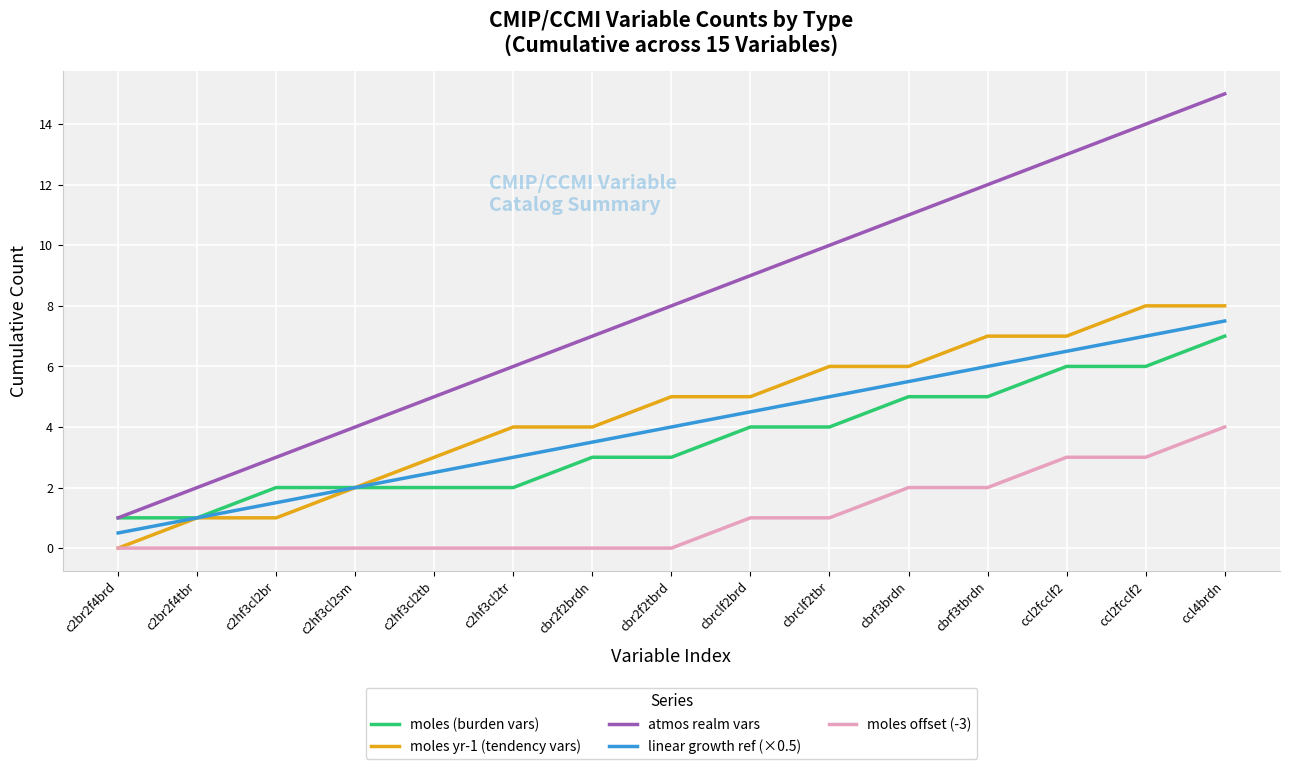

True or false: moles (burden vars) has more than 0 interior local peaks.

False